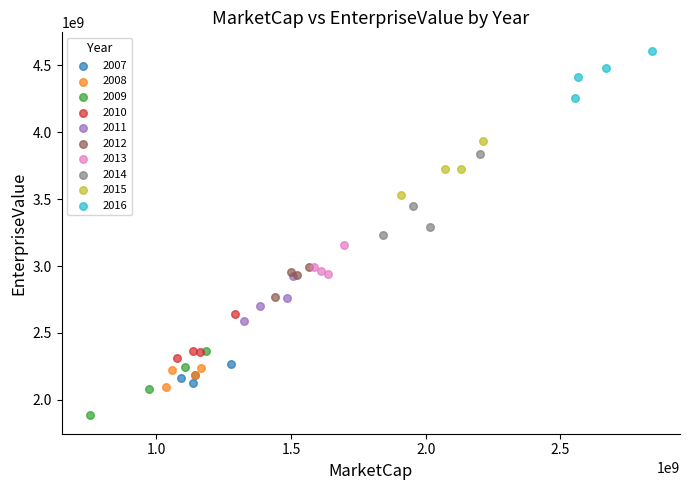

Which series has the largest Y range (max minus min)?

2014